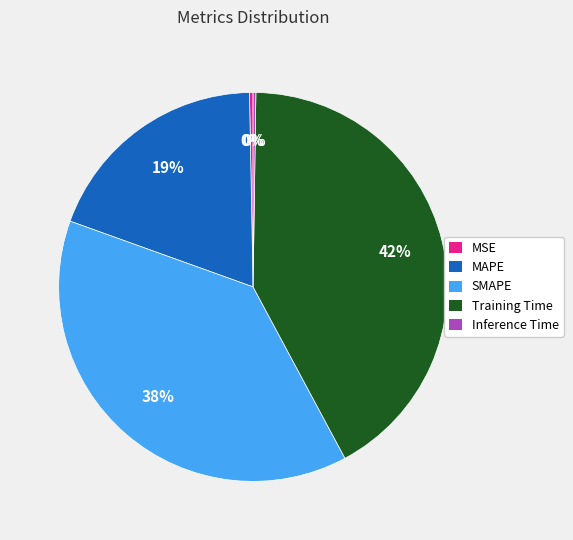

Is there a majority slice in this chart?

No